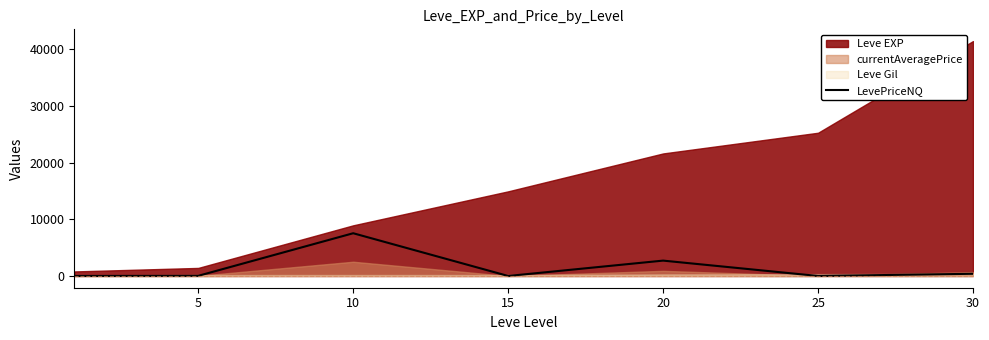

At which category does the data reach its first local peak?

10